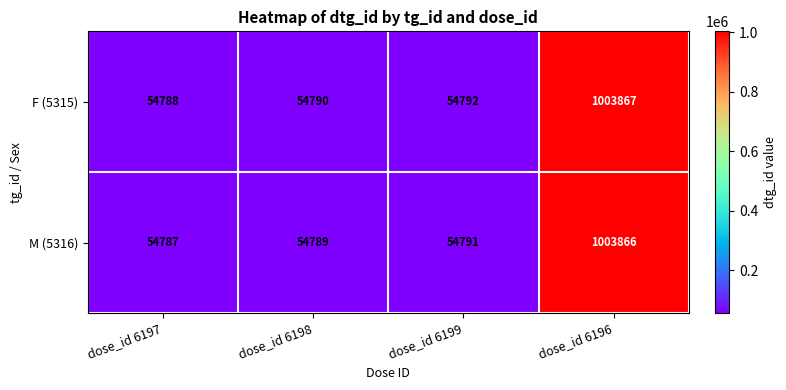

Which category has the lowest value across all series?

dose_id 6197